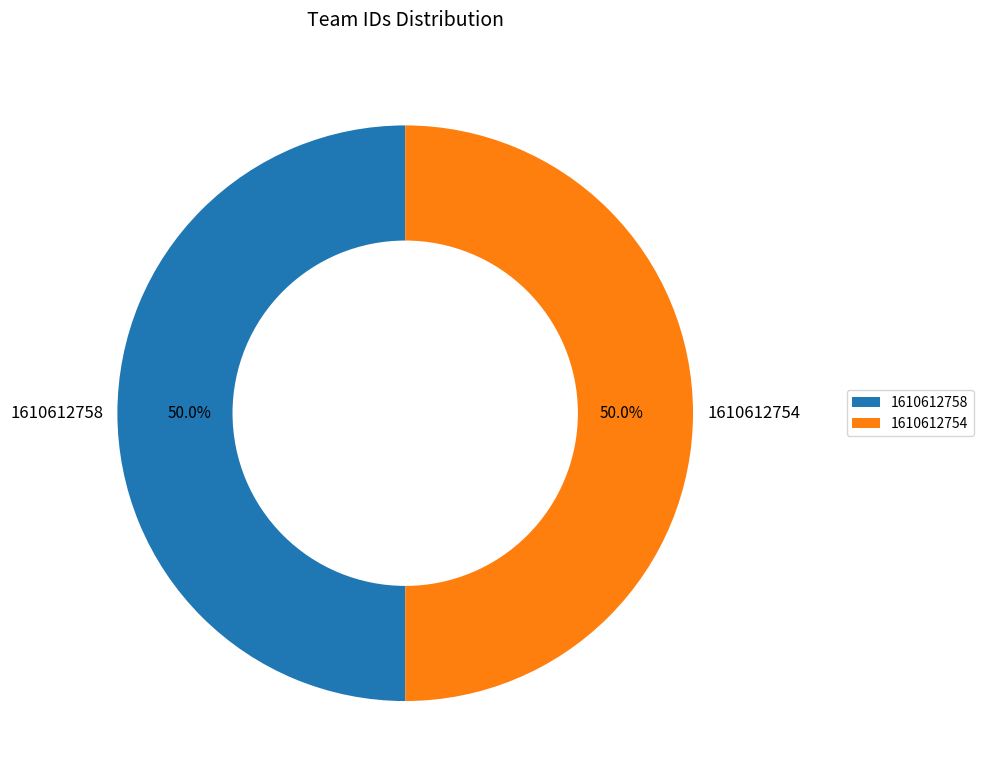

What portion of the pie excludes 1610612754?

50.0%